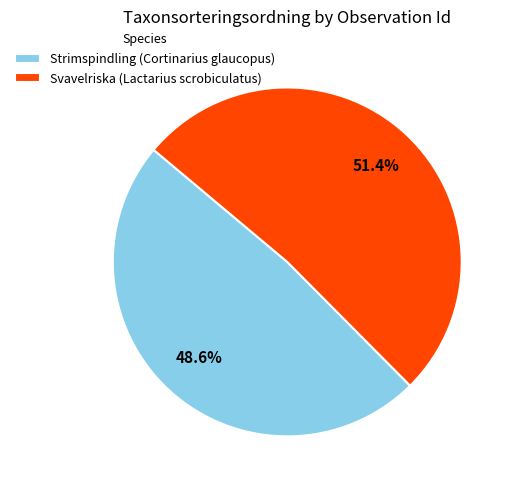

Is the sum of Strimspindling (Cortinarius glaucopus) and Svavelriska (Lactarius scrobiculatus) greater than half?

Yes